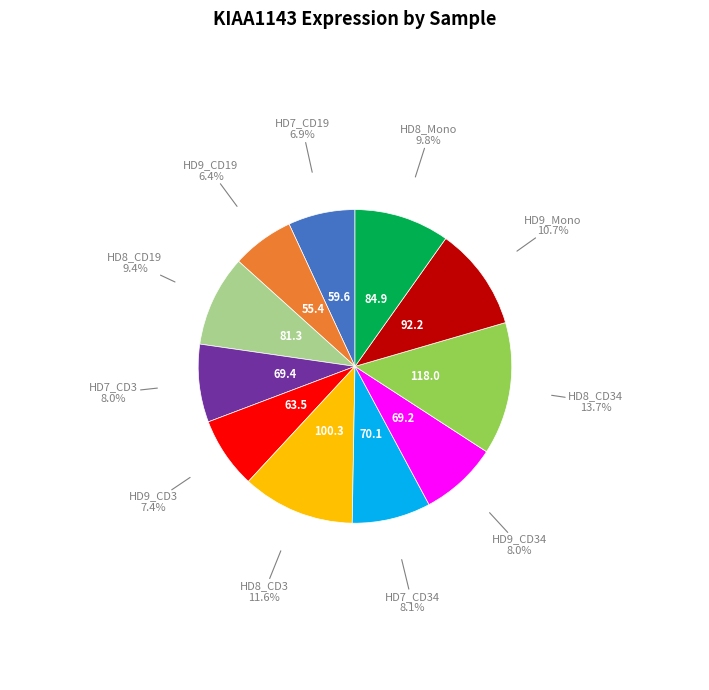

How many slices are in this pie chart?

11